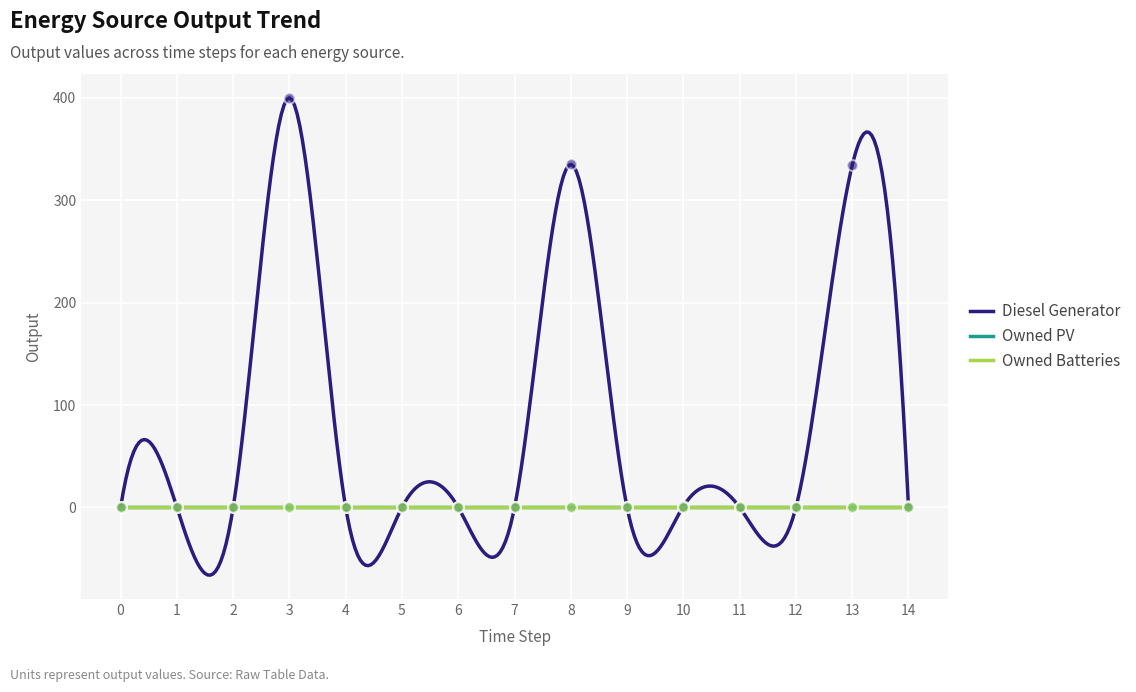

Which series reaches the maximum Y coordinate?

Diesel Generator